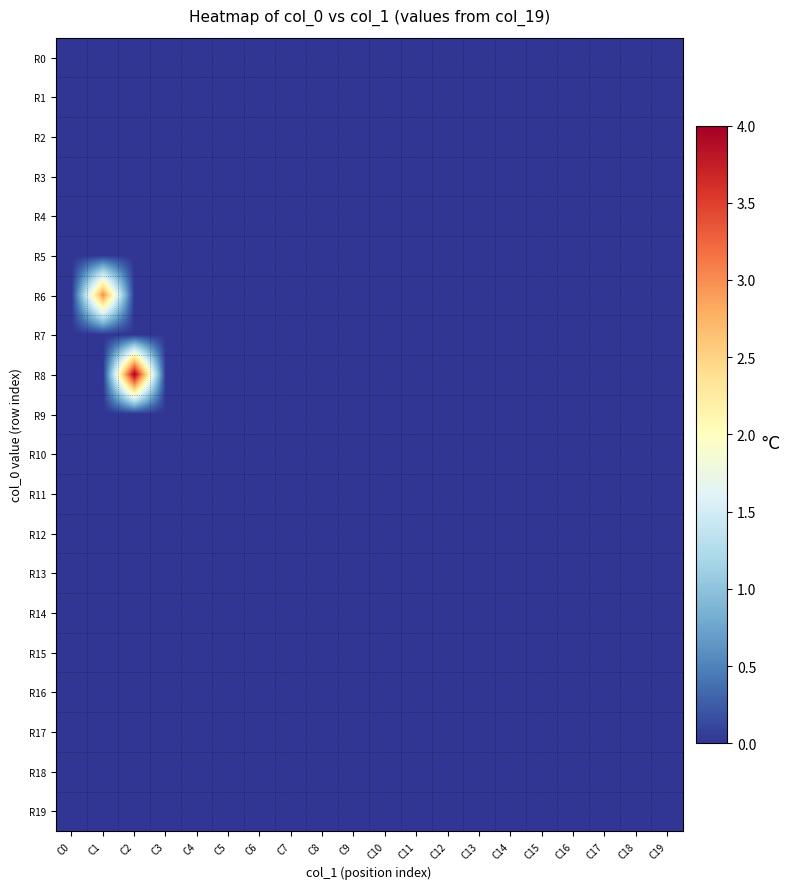

Reading right to left, what are all the values shown in this chart?

R0: C19=0	C18=0	C17=0	C16=0	C15=0	C14=0	C13=0	C12=0	C11=0	C10=0	C9=0	C8=0	C7=0	C6=0	C5=0	C4=0	C3=0	C2=0	C1=0	C0=0
R1: C19=0	C18=0	C17=0	C16=0	C15=0	C14=0	C13=0	C12=0	C11=0	C10=0	C9=0	C8=0	C7=0	C6=0	C5=0	C4=0	C3=0	C2=0	C1=0	C0=0
R2: C19=0	C18=0	C17=0	C16=0	C15=0	C14=0	C13=0	C12=0	C11=0	C10=0	C9=0	C8=0	C7=0	C6=0	C5=0	C4=0	C3=0	C2=0	C1=0	C0=0
R3: C19=0	C18=0	C17=0	C16=0	C15=0	C14=0	C13=0	C12=0	C11=0	C10=0	C9=0	C8=0	C7=0	C6=0	C5=0	C4=0	C3=0	C2=0	C1=0	C0=0
R4: C19=0	C18=0	C17=0	C16=0	C15=0	C14=0	C13=0	C12=0	C11=0	C10=0	C9=0	C8=0	C7=0	C6=0	C5=0	C4=0	C3=0	C2=0	C1=0	C0=0
R5: C19=0	C18=0	C17=0	C16=0	C15=0	C14=0	C13=0	C12=0	C11=0	C10=0	C9=0	C8=0	C7=0	C6=0	C5=0	C4=0	C3=0	C2=0	C1=0	C0=0
R6: C19=0	C18=0	C17=0	C16=0	C15=0	C14=0	C13=0	C12=0	C11=0	C10=0	C9=0	C8=0	C7=0	C6=0	C5=0	C4=0	C3=0	C2=0	C1=3	C0=0
R7: C19=0	C18=0	C17=0	C16=0	C15=0	C14=0	C13=0	C12=0	C11=0	C10=0	C9=0	C8=0	C7=0	C6=0	C5=0	C4=0	C3=0	C2=0	C1=0	C0=0
R8: C19=0	C18=0	C17=0	C16=0	C15=0	C14=0	C13=0	C12=0	C11=0	C10=0	C9=0	C8=0	C7=0	C6=0	C5=0	C4=0	C3=0	C2=4	C1=0	C0=0
R9: C19=0	C18=0	C17=0	C16=0	C15=0	C14=0	C13=0	C12=0	C11=0	C10=0	C9=0	C8=0	C7=0	C6=0	C5=0	C4=0	C3=0	C2=0	C1=0	C0=0
R10: C19=0	C18=0	C17=0	C16=0	C15=0	C14=0	C13=0	C12=0	C11=0	C10=0	C9=0	C8=0	C7=0	C6=0	C5=0	C4=0	C3=0	C2=0	C1=0	C0=0
R11: C19=0	C18=0	C17=0	C16=0	C15=0	C14=0	C13=0	C12=0	C11=0	C10=0	C9=0	C8=0	C7=0	C6=0	C5=0	C4=0	C3=0	C2=0	C1=0	C0=0
R12: C19=0	C18=0	C17=0	C16=0	C15=0	C14=0	C13=0	C12=0	C11=0	C10=0	C9=0	C8=0	C7=0	C6=0	C5=0	C4=0	C3=0	C2=0	C1=0	C0=0
R13: C19=0	C18=0	C17=0	C16=0	C15=0	C14=0	C13=0	C12=0	C11=0	C10=0	C9=0	C8=0	C7=0	C6=0	C5=0	C4=0	C3=0	C2=0	C1=0	C0=0
R14: C19=0	C18=0	C17=0	C16=0	C15=0	C14=0	C13=0	C12=0	C11=0	C10=0	C9=0	C8=0	C7=0	C6=0	C5=0	C4=0	C3=0	C2=0	C1=0	C0=0
R15: C19=0	C18=0	C17=0	C16=0	C15=0	C14=0	C13=0	C12=0	C11=0	C10=0	C9=0	C8=0	C7=0	C6=0	C5=0	C4=0	C3=0	C2=0	C1=0	C0=0
R16: C19=0	C18=0	C17=0	C16=0	C15=0	C14=0	C13=0	C12=0	C11=0	C10=0	C9=0	C8=0	C7=0	C6=0	C5=0	C4=0	C3=0	C2=0	C1=0	C0=0
R17: C19=0	C18=0	C17=0	C16=0	C15=0	C14=0	C13=0	C12=0	C11=0	C10=0	C9=0	C8=0	C7=0	C6=0	C5=0	C4=0	C3=0	C2=0	C1=0	C0=0
R18: C19=0	C18=0	C17=0	C16=0	C15=0	C14=0	C13=0	C12=0	C11=0	C10=0	C9=0	C8=0	C7=0	C6=0	C5=0	C4=0	C3=0	C2=0	C1=0	C0=0
R19: C19=0	C18=0	C17=0	C16=0	C15=0	C14=0	C13=0	C12=0	C11=0	C10=0	C9=0	C8=0	C7=0	C6=0	C5=0	C4=0	C3=0	C2=0	C1=0	C0=0